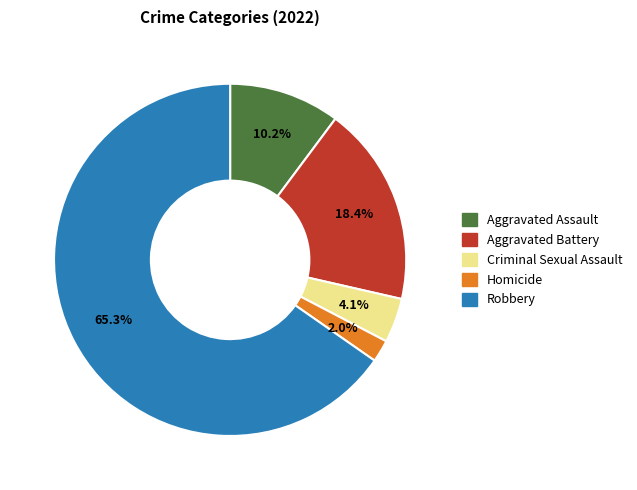

What percentage do Criminal Sexual Assault and Aggravated Assault together represent?

14.3%